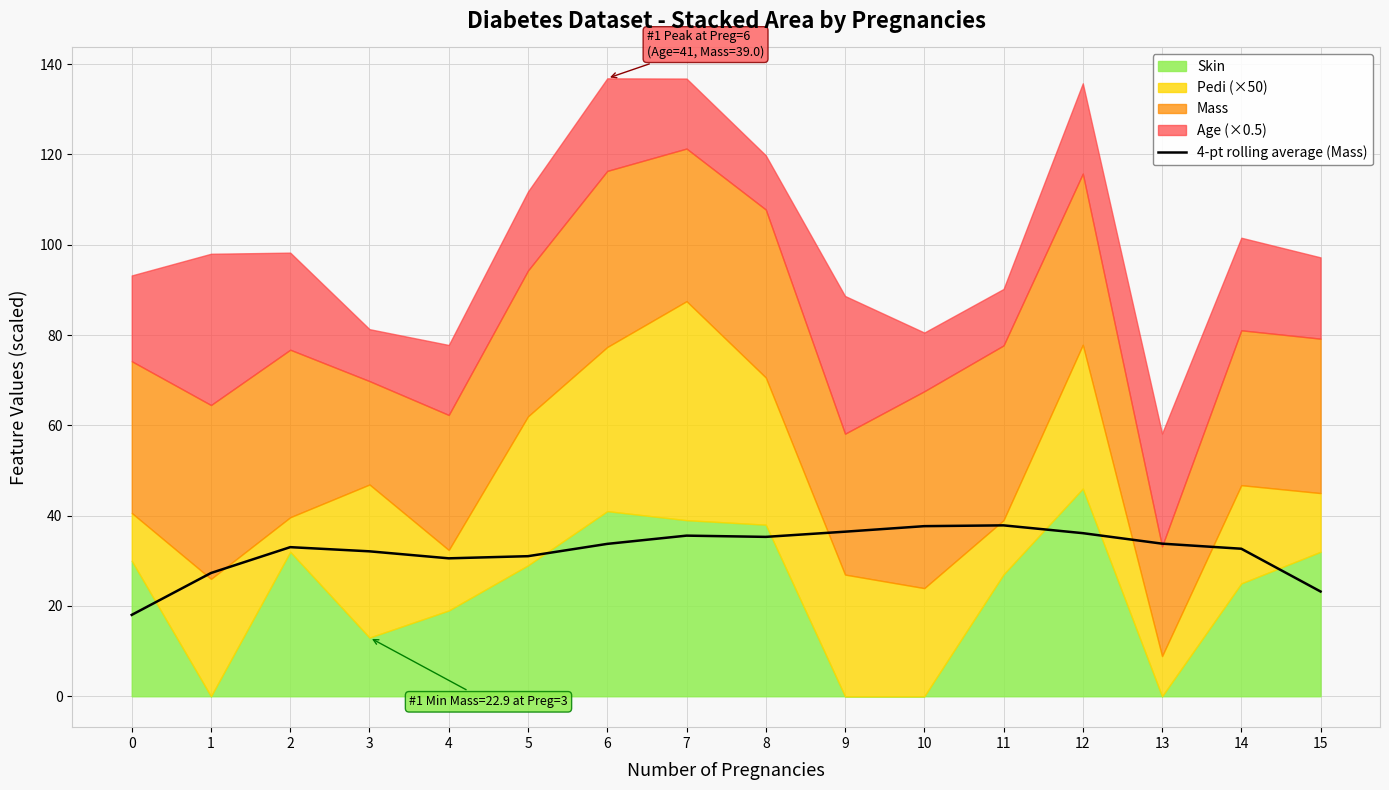

Reading right to left, list all the values displayed in this chart.

23.2	32.7	33.8	36.1	37.9	37.7	36.5	35.3	35.6	33.8	31.0	30.6	32.1	33.0	27.3	18.0